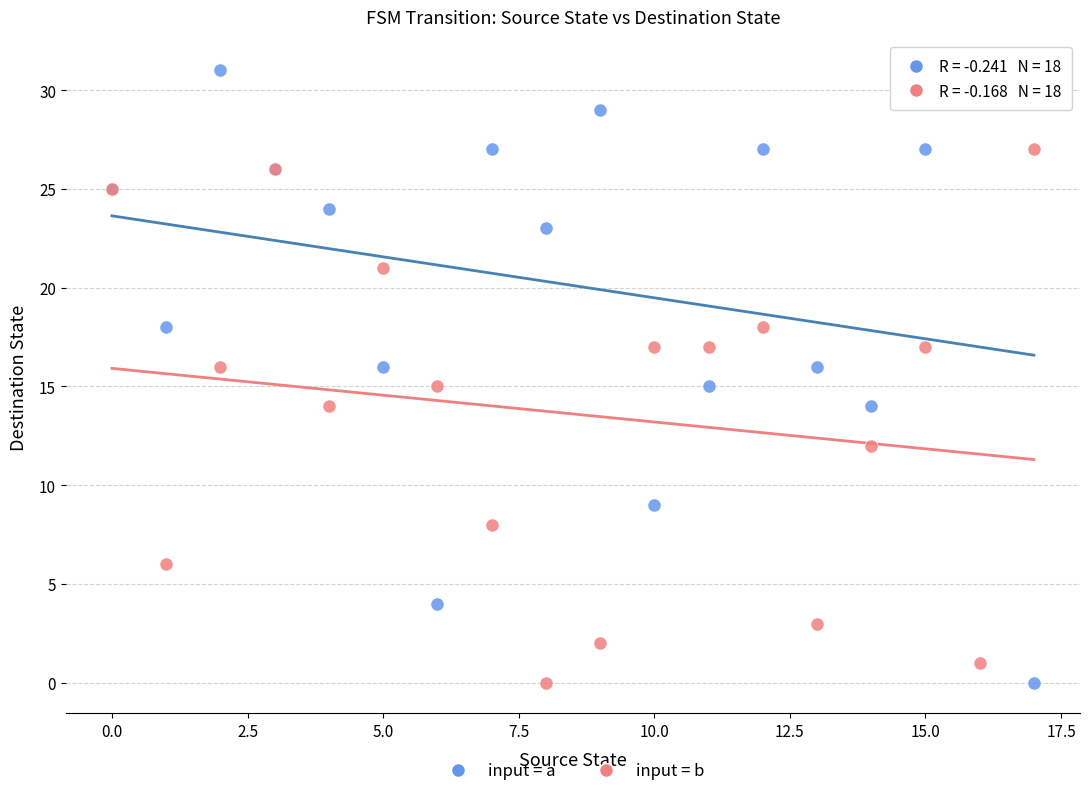

Which series reaches the maximum Y coordinate?

input = a